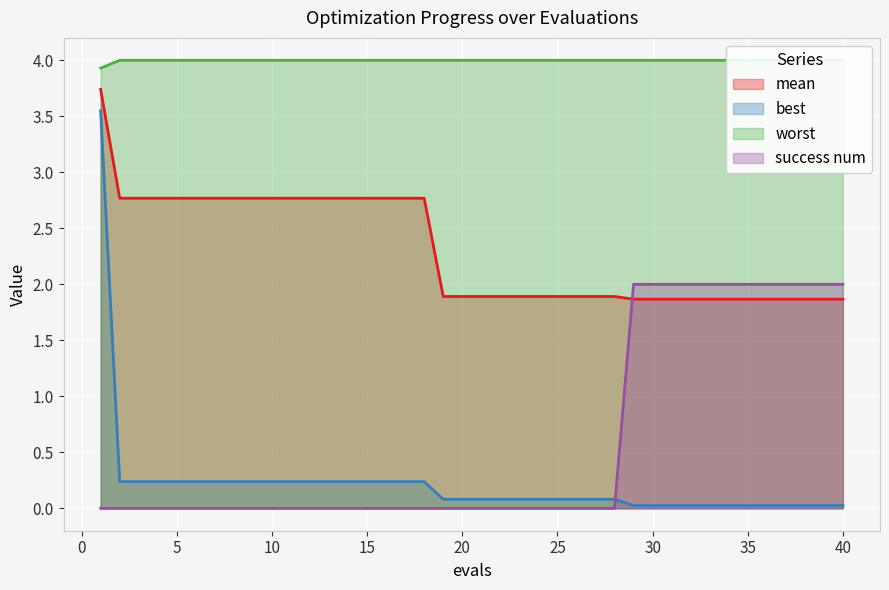

True or false: worst and best cross at least once.

False